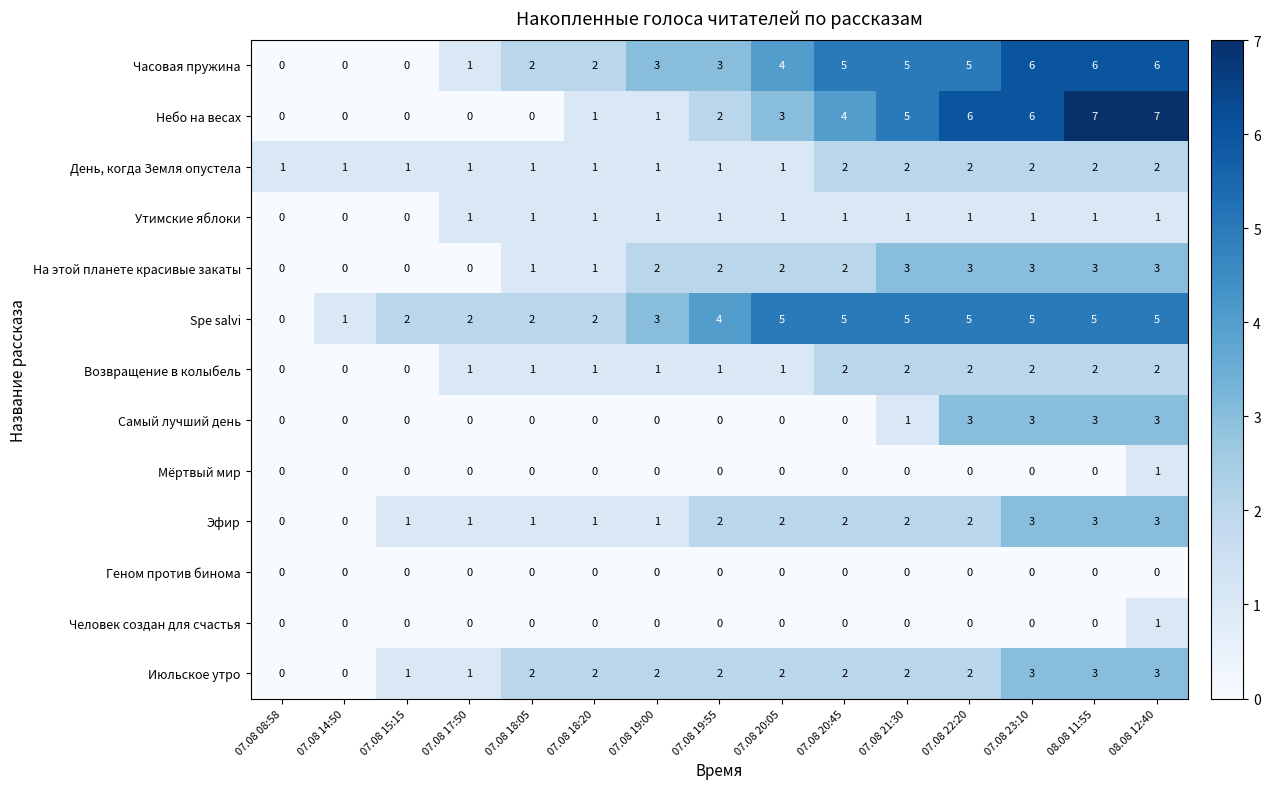

What is the sum of all День, когда Земля опустела values?

21